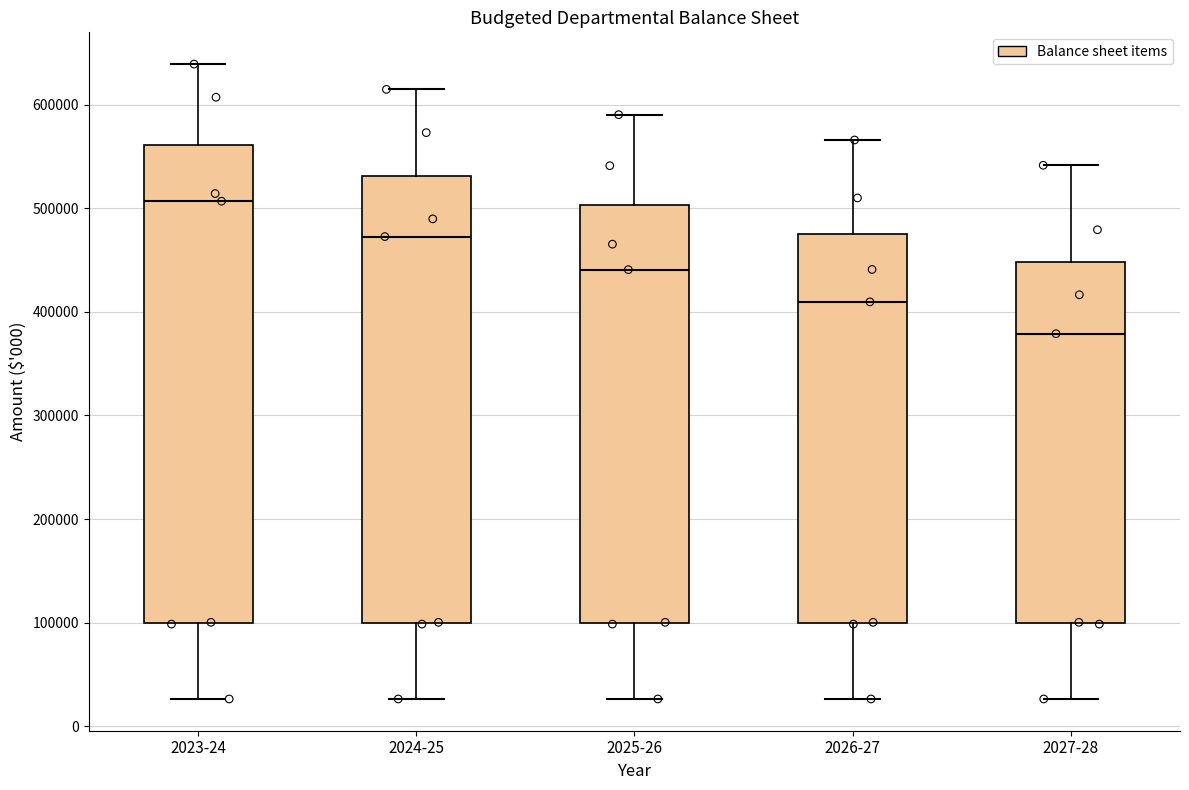

Reading left to right, read every box against the y-axis: the position of its median line, the range the box covers, and the ends of its whiskers. The values are not printed on the chart, so give them approximately, as read against the axis.

2023-24: median 510000, box 100000 to 560000, whiskers 30000 to 640000
2024-25: median 470000, box 100000 to 530000, whiskers 30000 to 610000
2025-26: median 440000, box 100000 to 500000, whiskers 30000 to 590000
2026-27: median 410000, box 100000 to 480000, whiskers 30000 to 570000
2027-28: median 380000, box 100000 to 450000, whiskers 30000 to 540000